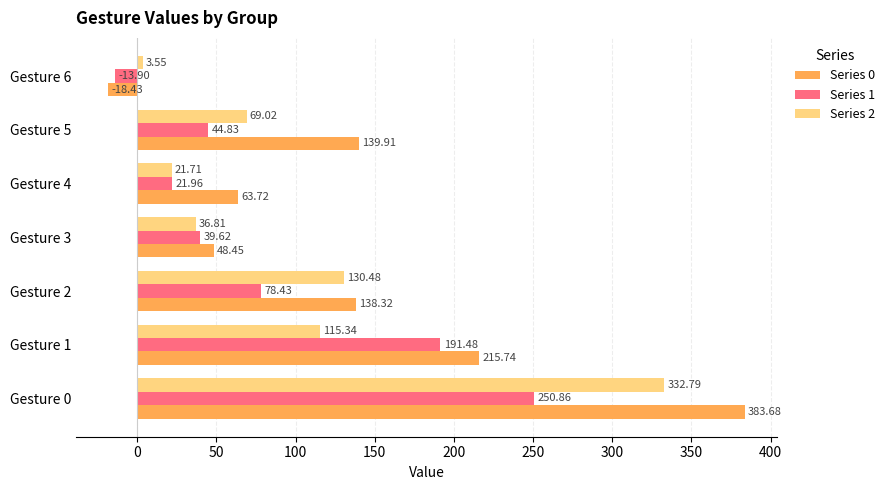

What is the sum of all Series 2 values?

709.7